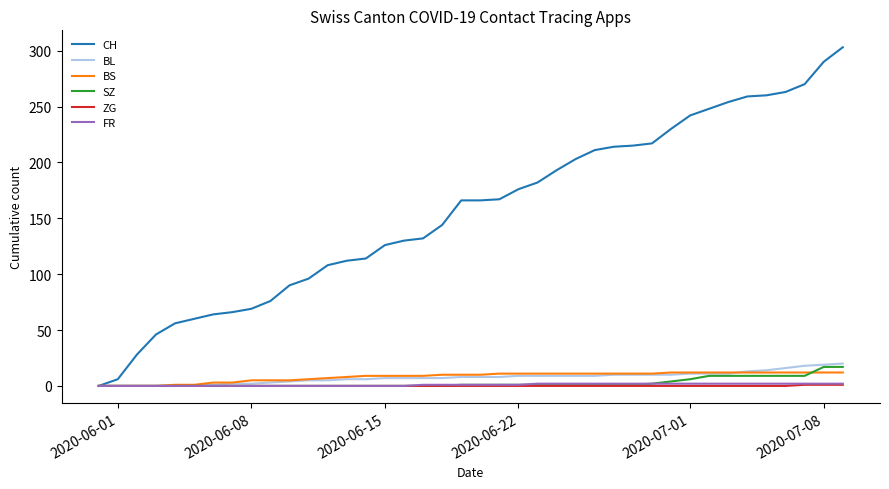

Which series has the largest total across all categories?

CH